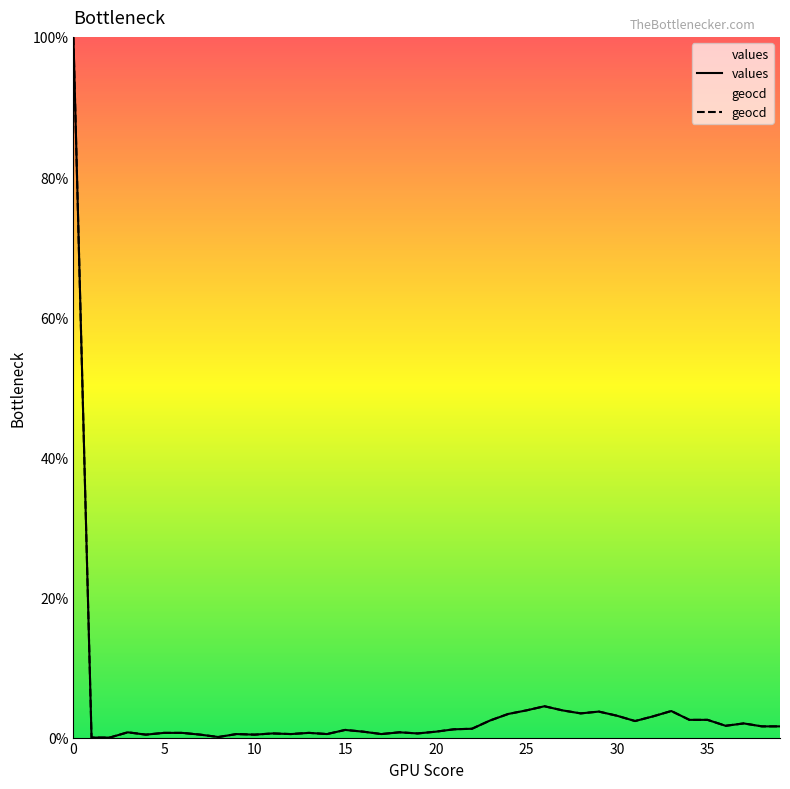

In geocd, how many points are higher than both neighbors (excluding endpoints)?

10